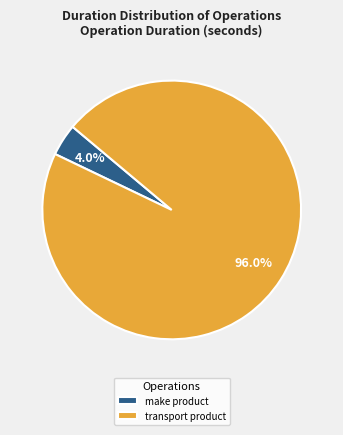

To the nearest percent, what portion does transport product represent?

96%